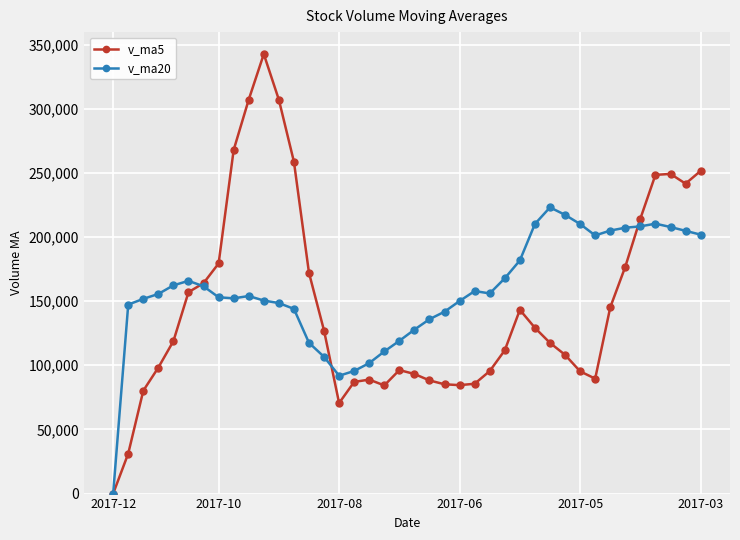

True or false: v_ma20 has more than 0 points higher than both neighbors.

True